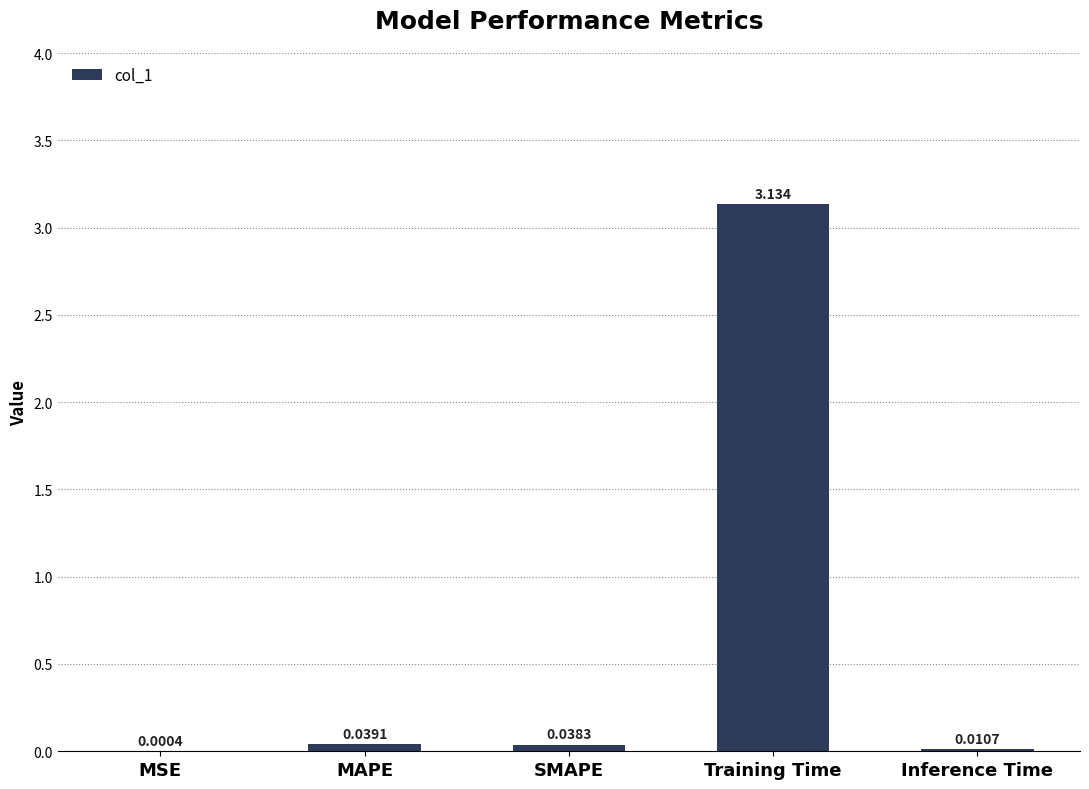

At which category does the chart reach its peak across all series?

Training Time